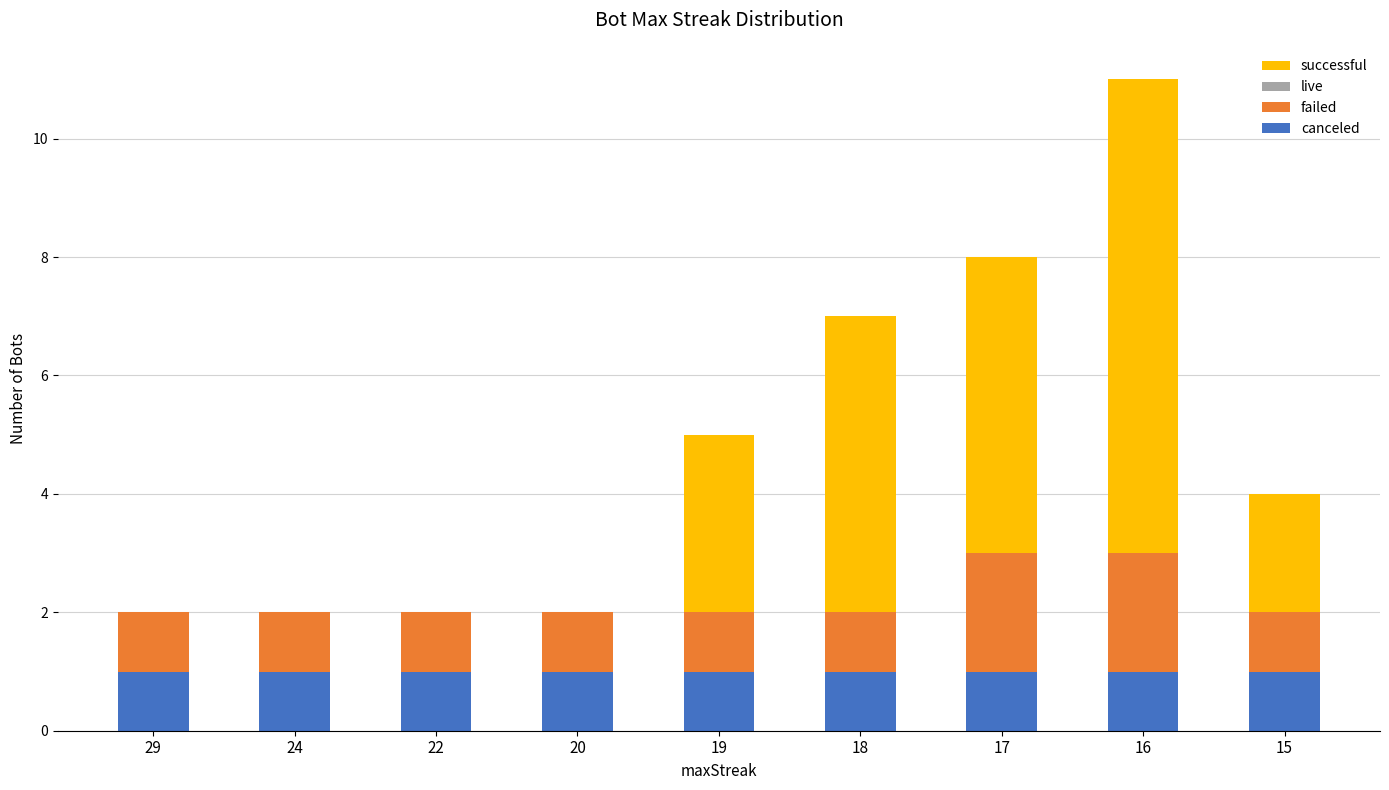

Reading left to right, list the values for the canceled series.

29=1	24=1	22=1	20=1	19=1	18=1	17=1	16=1	15=1